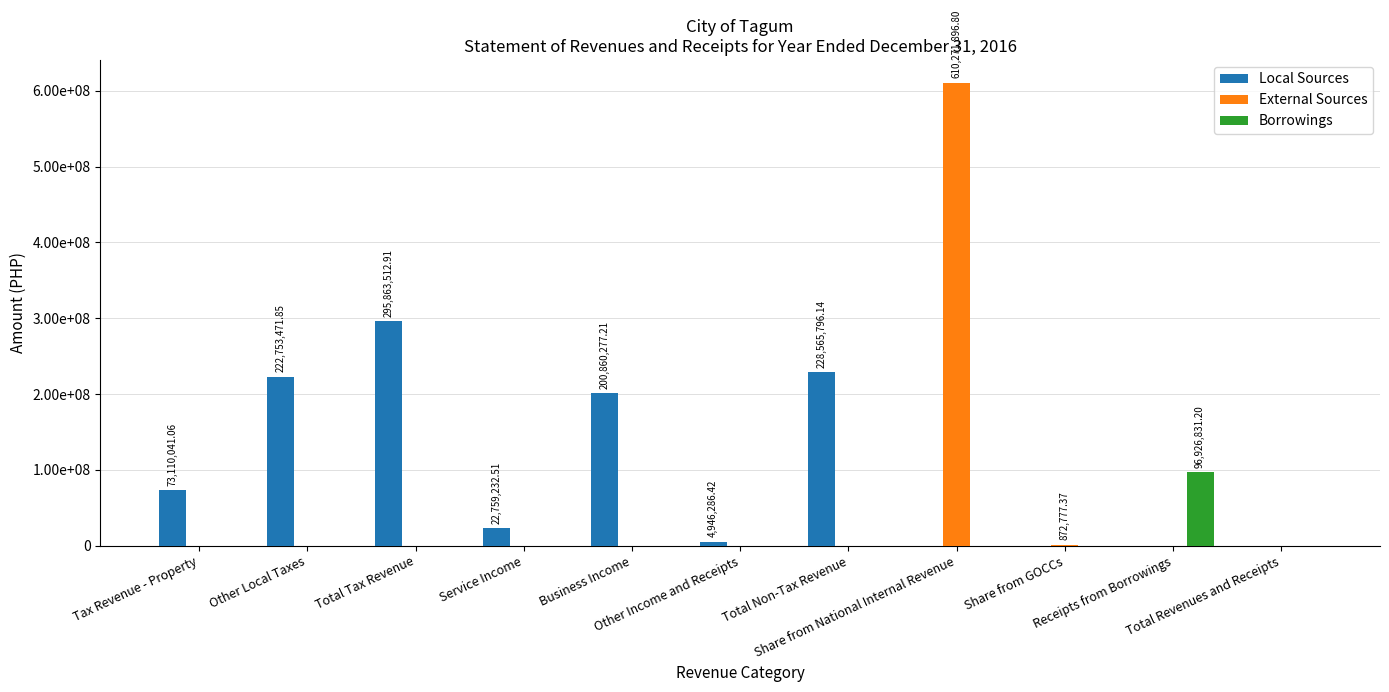

Are the bars horizontal?

No